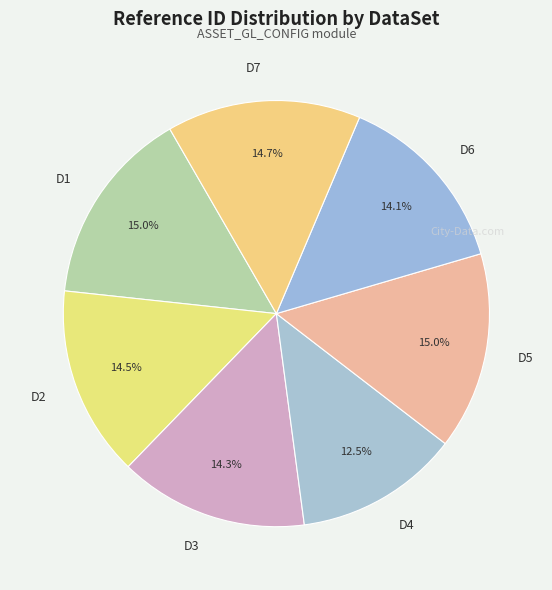

Do D2 and D3 together represent more than half of the pie?

No